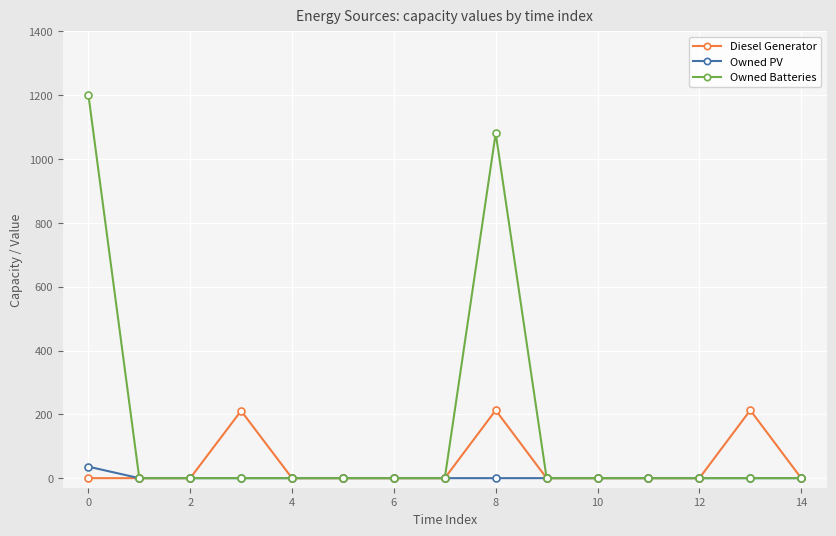

What is the highest value of the Diesel Generator series?

213